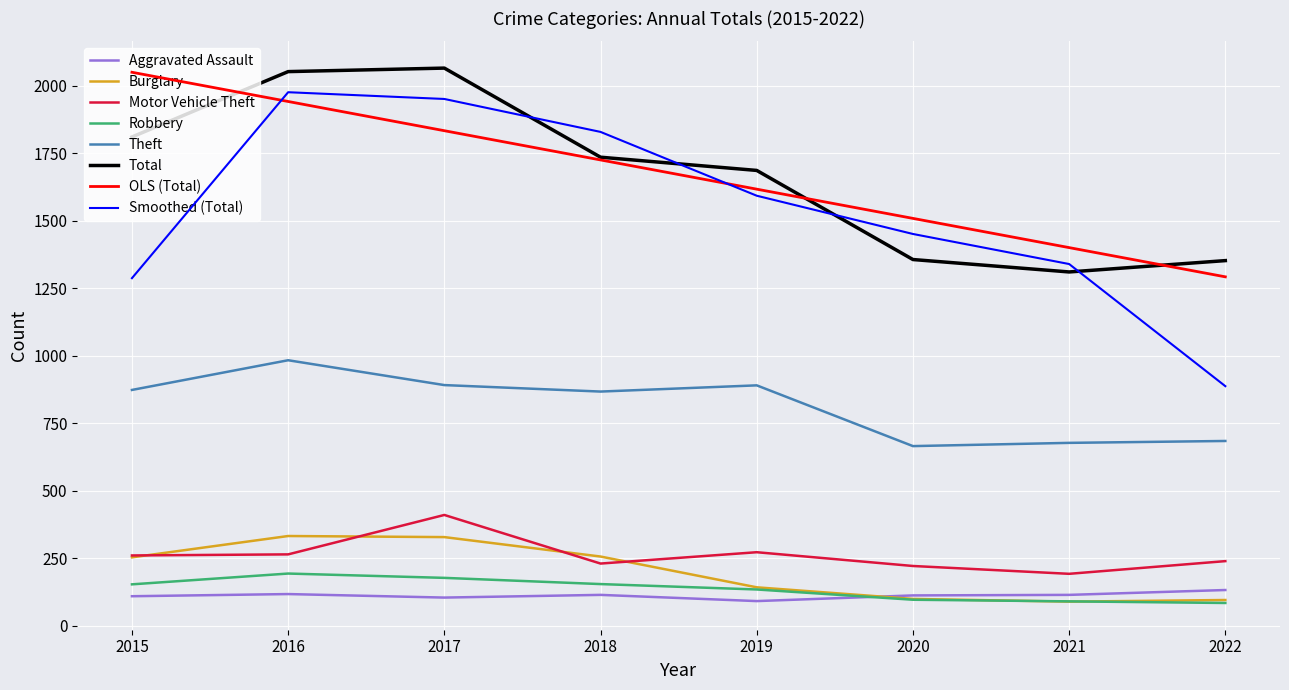

Which series changed the most between 2015 and 2019?

OLS (Total)